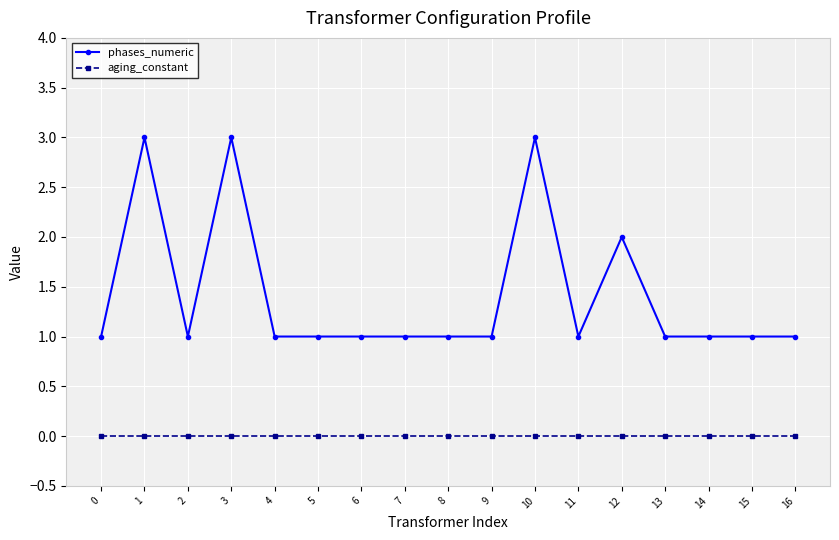

Which series changed the most between 12 and 15?

phases_numeric